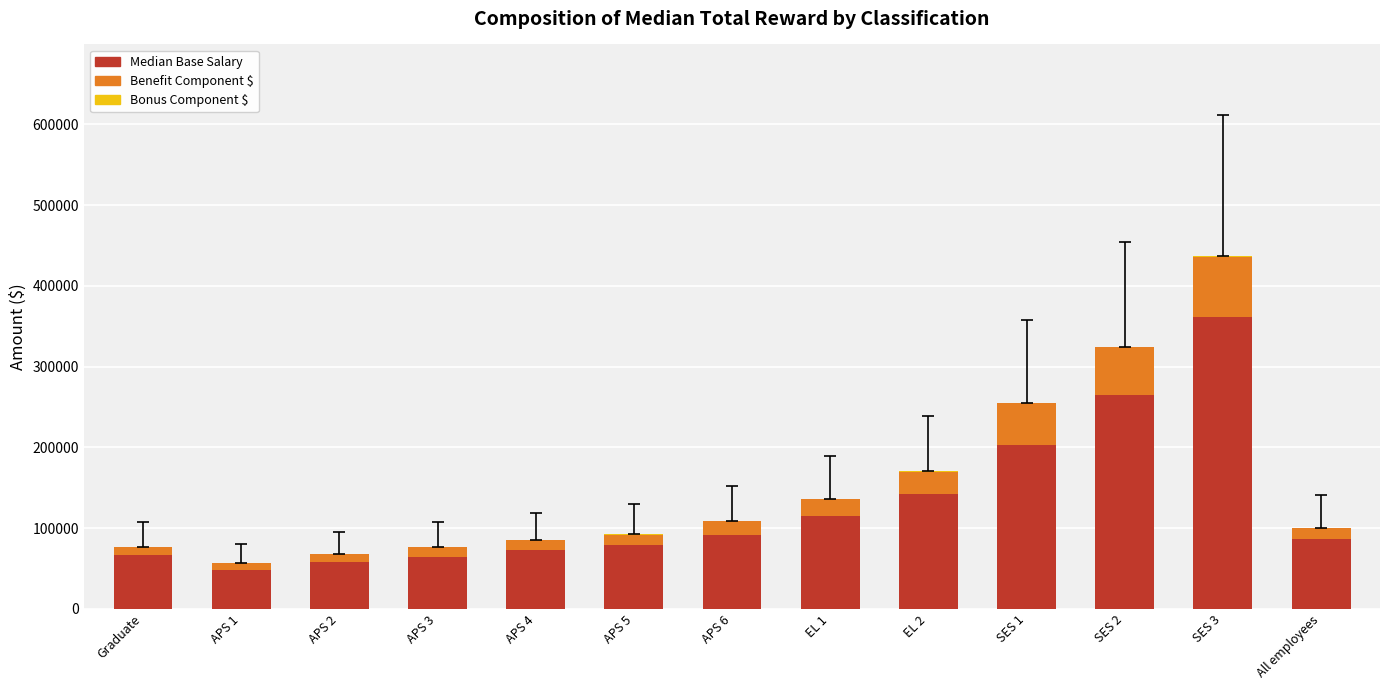

At which category is the sum across all series the highest?

SES 3